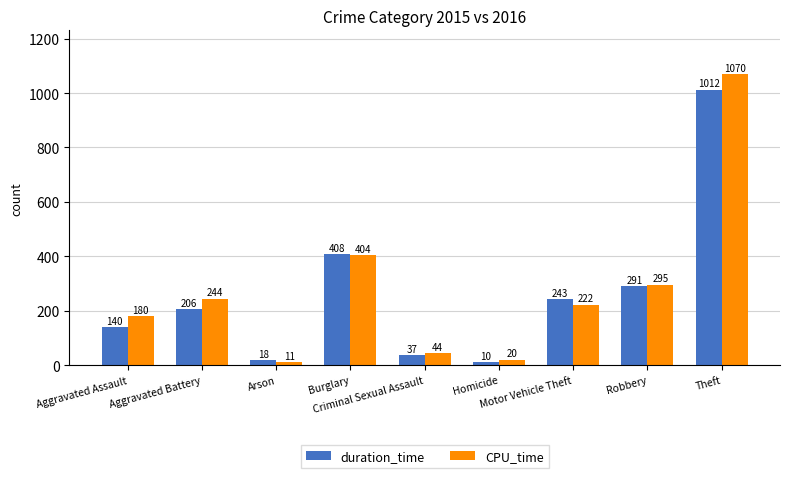

What is the value of the CPU_time bar at the 9th from the left?

1070